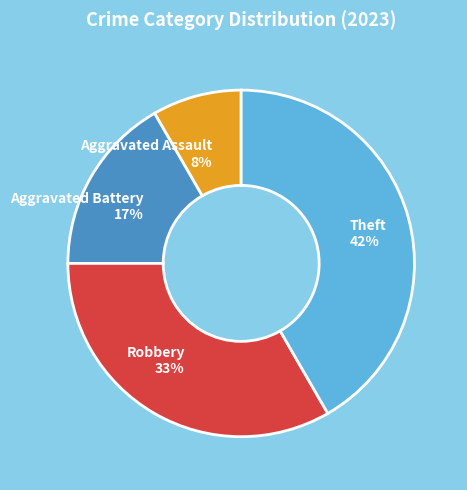

Rank the categories by value from lowest to highest.

Aggravated Assault 8%, Aggravated Battery 17%, Robbery 33%, Theft 42%